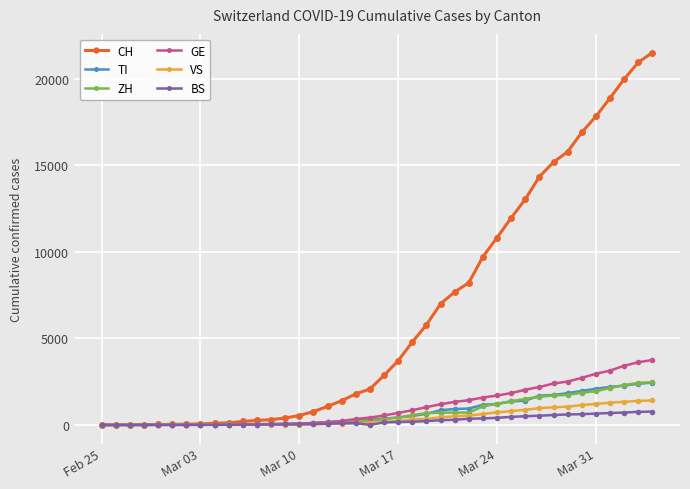

At how many categories does at least one series exceed 5380?

17